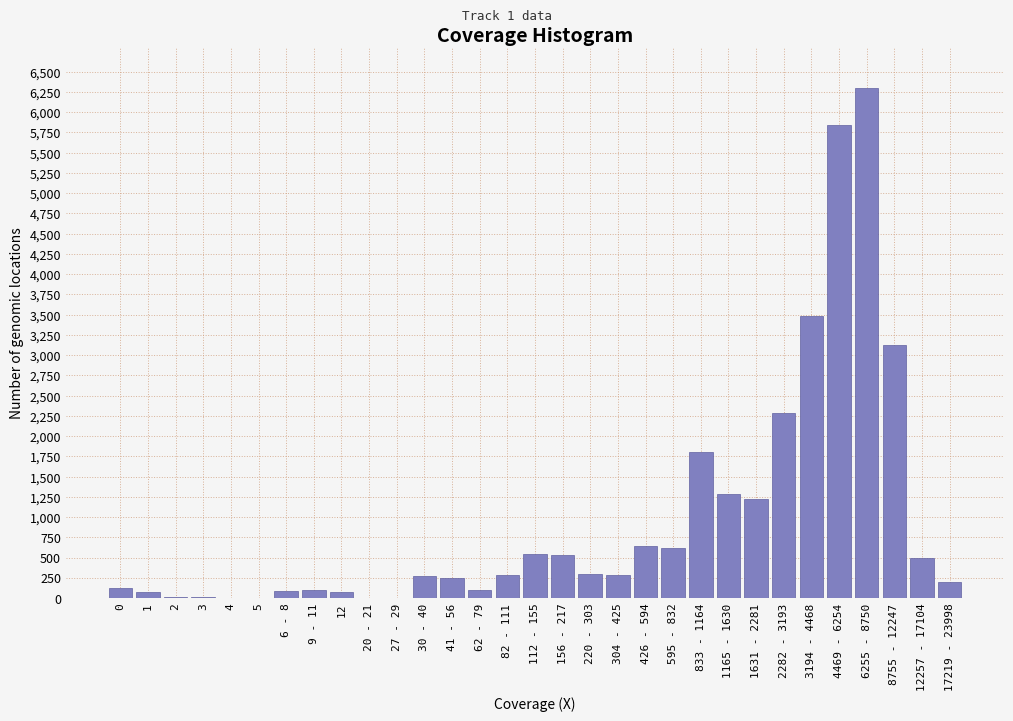

Which label corresponds to the largest value in the chart?

6255 - 8750